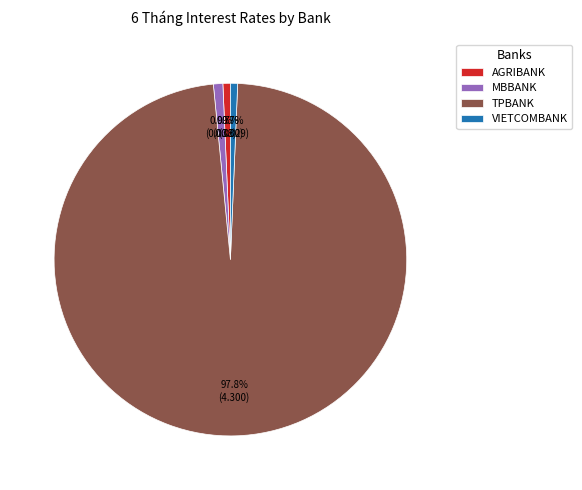

Is it true that AGRIBANK is 1% of the pie?

True